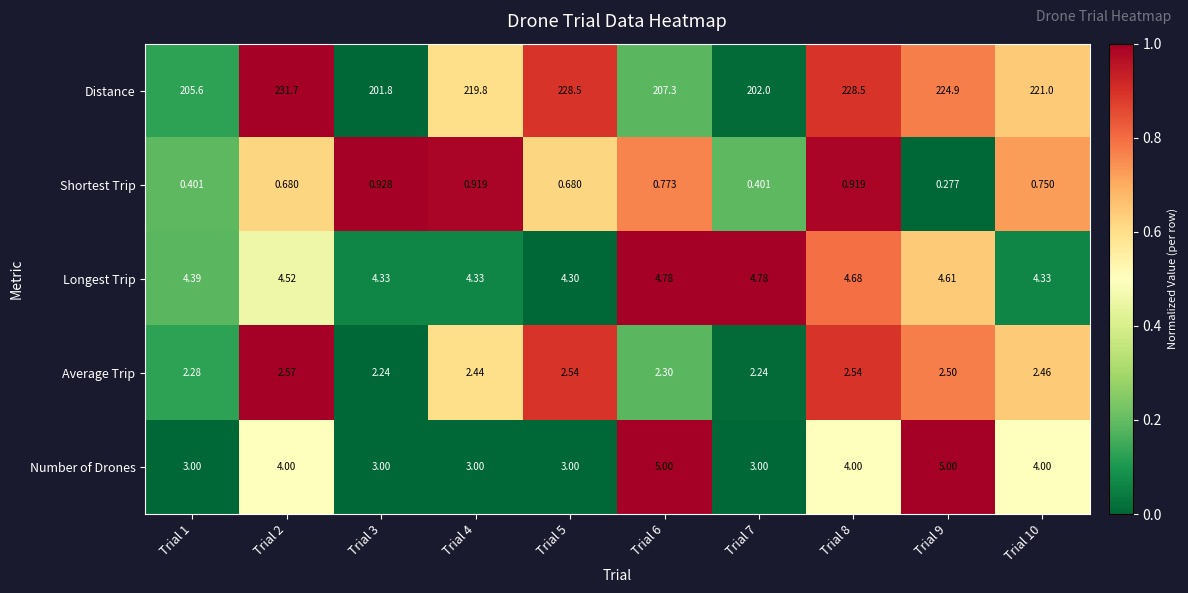

What is the spread (max minus min) of values at Trial 5?

227.8